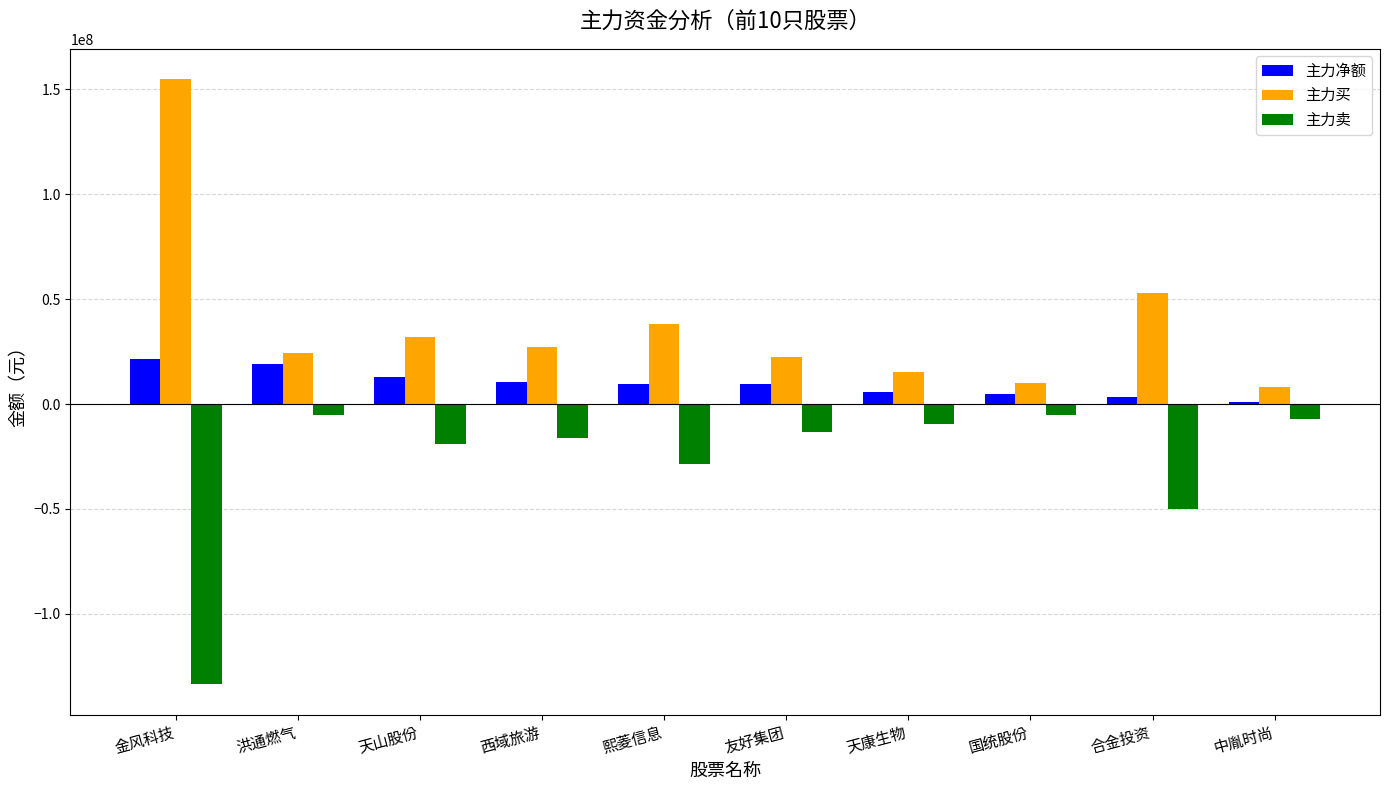

Rank the series by their maximum value, from highest to lowest.

主力买, 主力净额, 主力卖